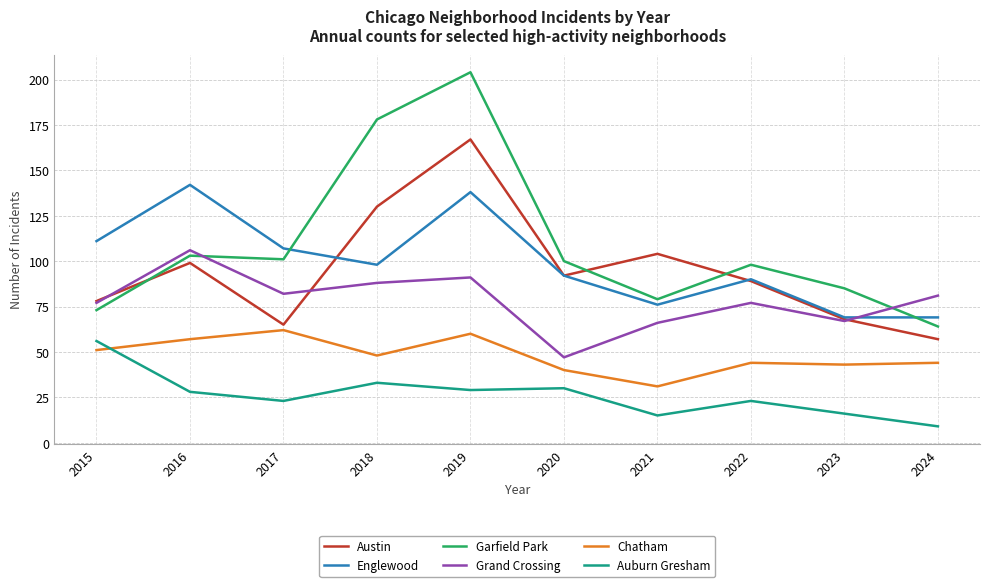

True or false: Chatham has a value of 57 at 2016.

True